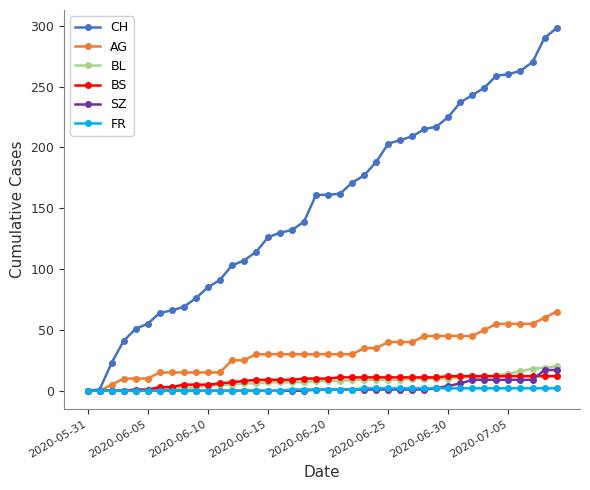

Which series has the largest range (max minus min)?

CH